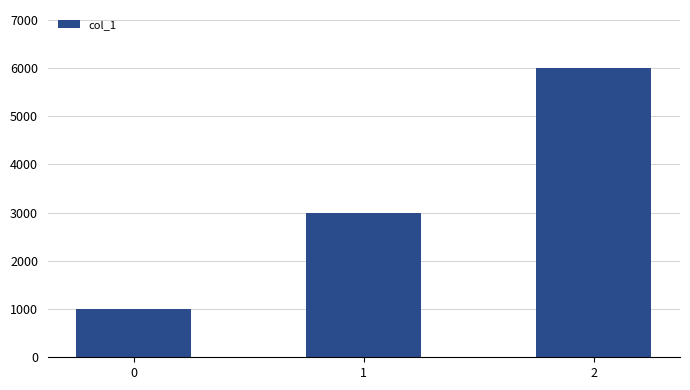

Reading left to right, list all the values displayed in this chart.

1000	3000	6000